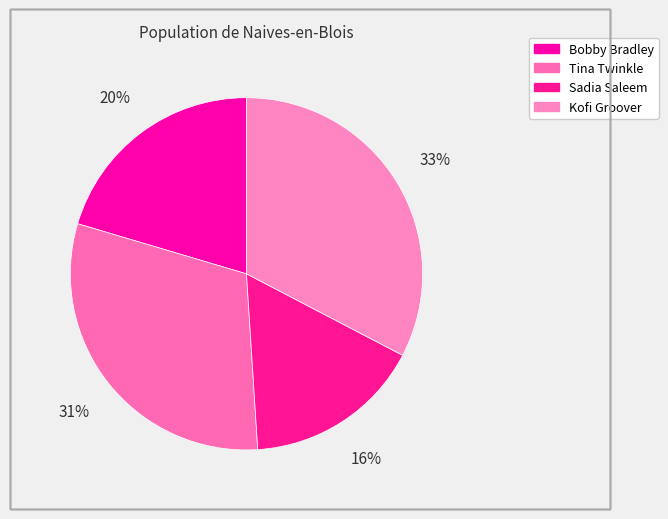

Does Tina Twinkle account for over 50% of the chart?

No